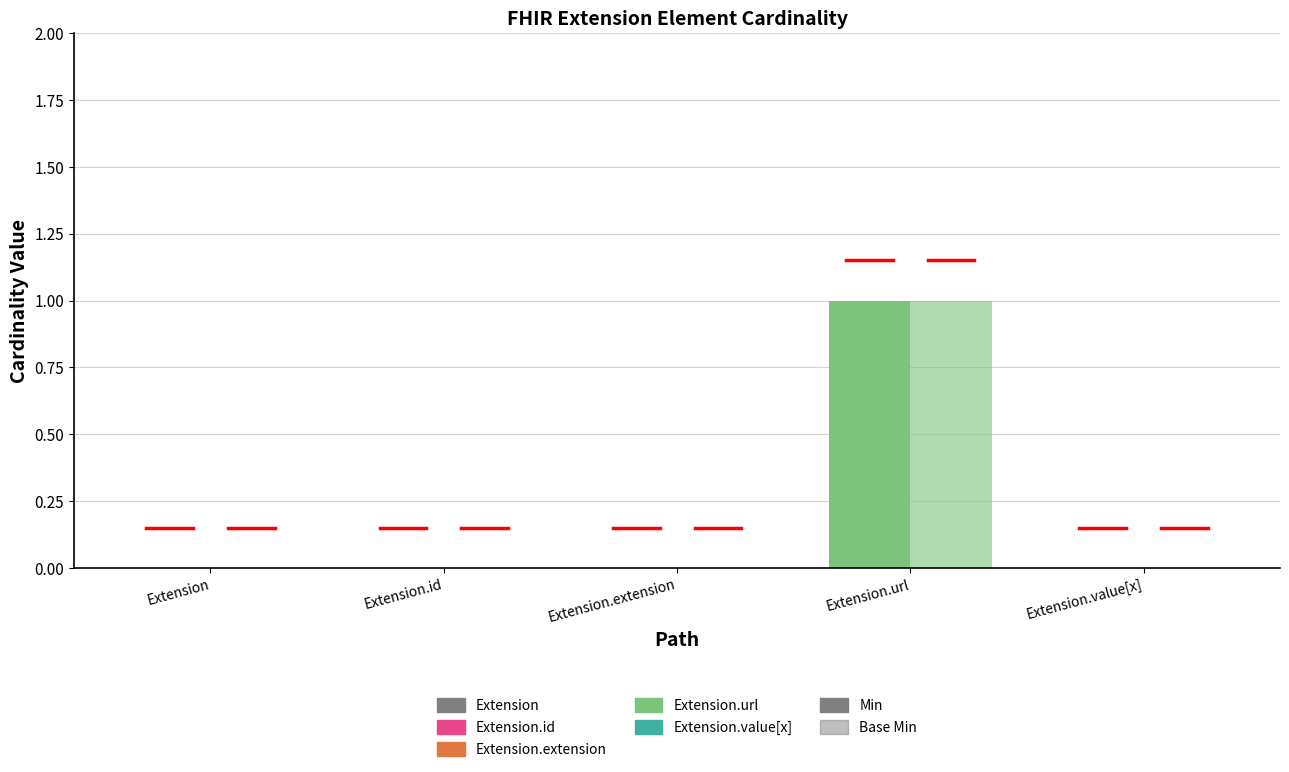

How many categories are shown in the chart?

5